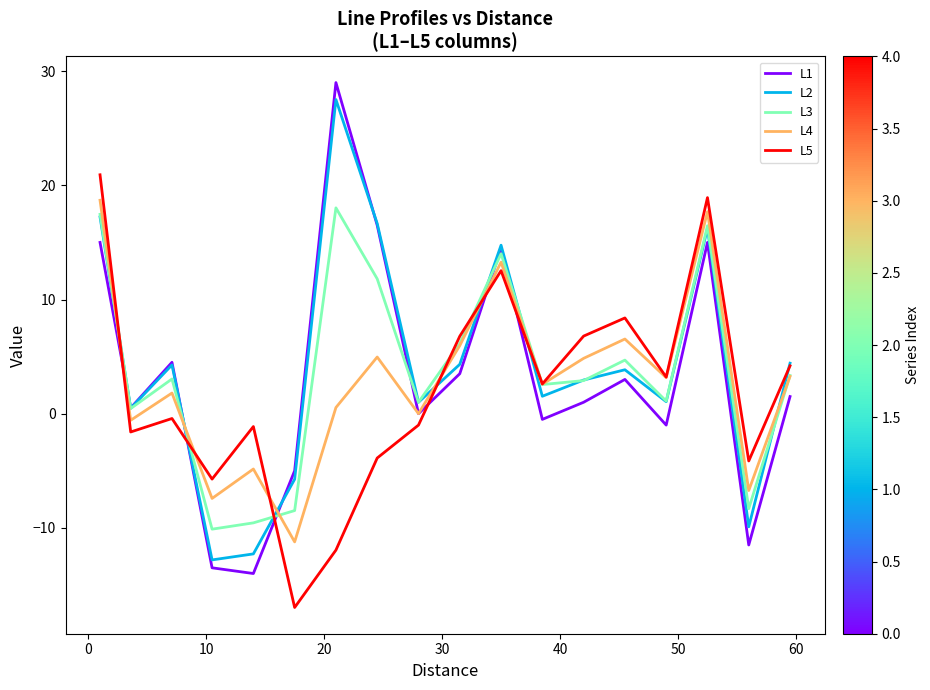

What are all the series names shown in the legend?

L1, L2, L3, L4, L5